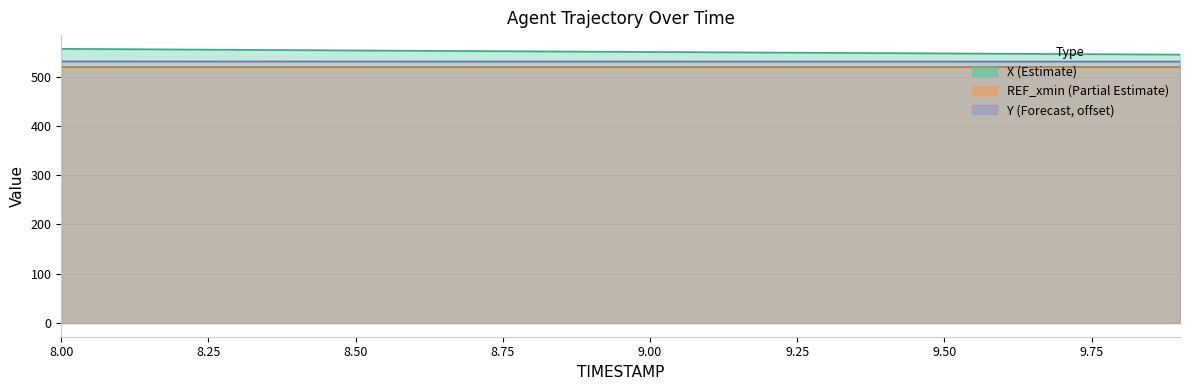

How many data points does each series have?

20